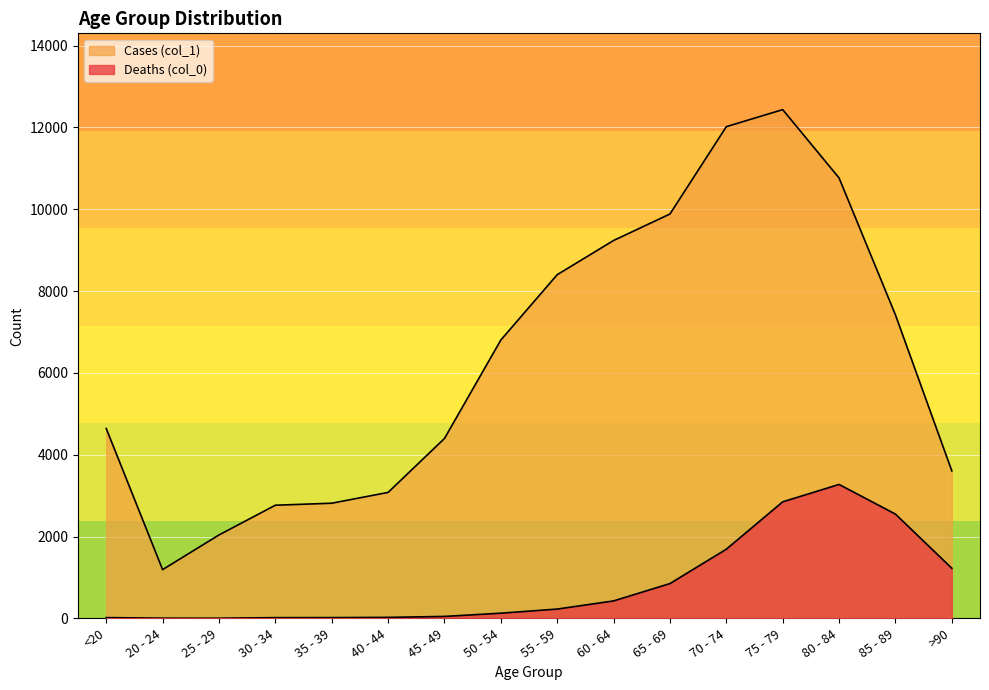

Rank the series by their maximum value, from lowest to highest.

Deaths (col_0), Cases (col_1)